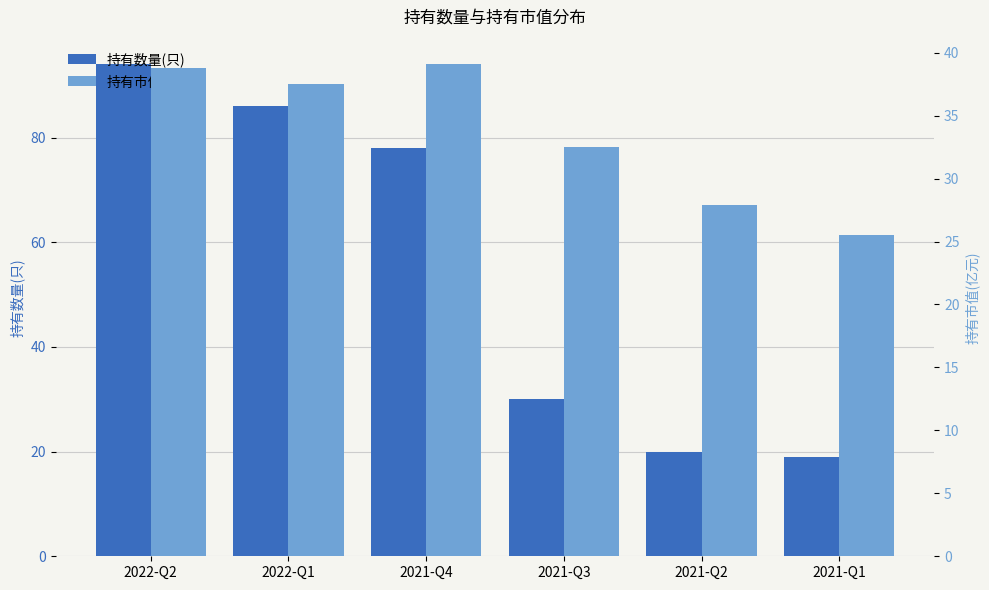

What are all the series names shown in the legend?

持有数量(只), 持有市值(亿元)